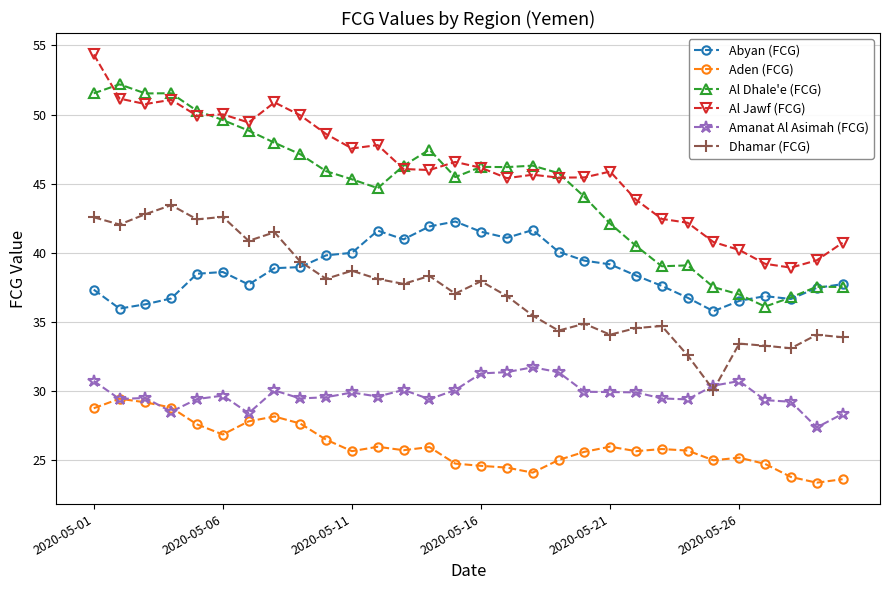

How many data points in Amanat Al Asimah (FCG) are above 29?

26